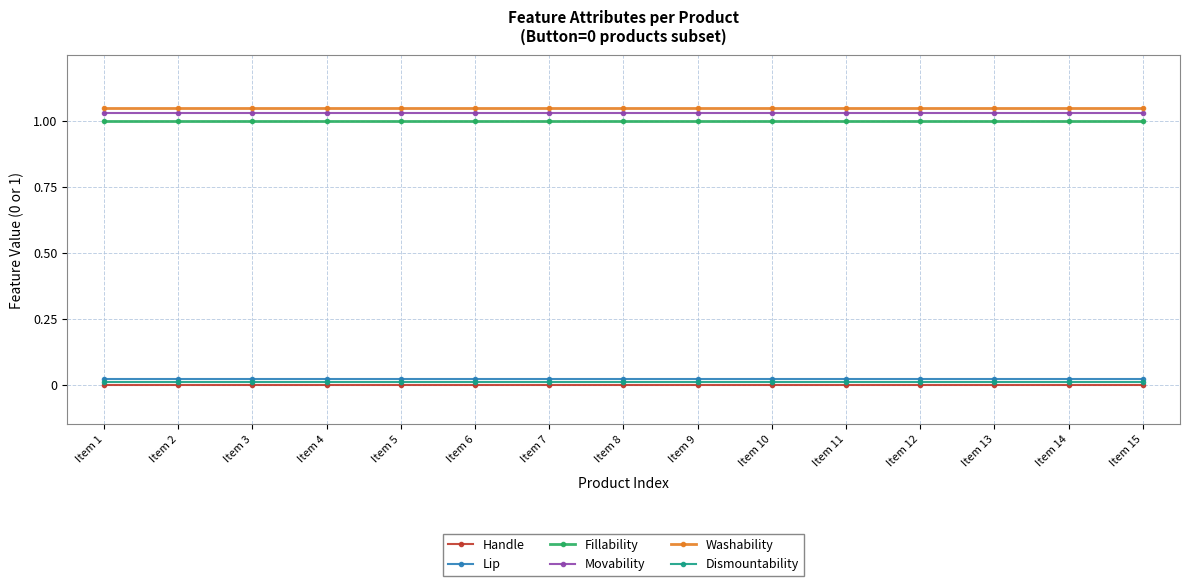

True or false: Movability has a value of 0.3 at Item 10.

False